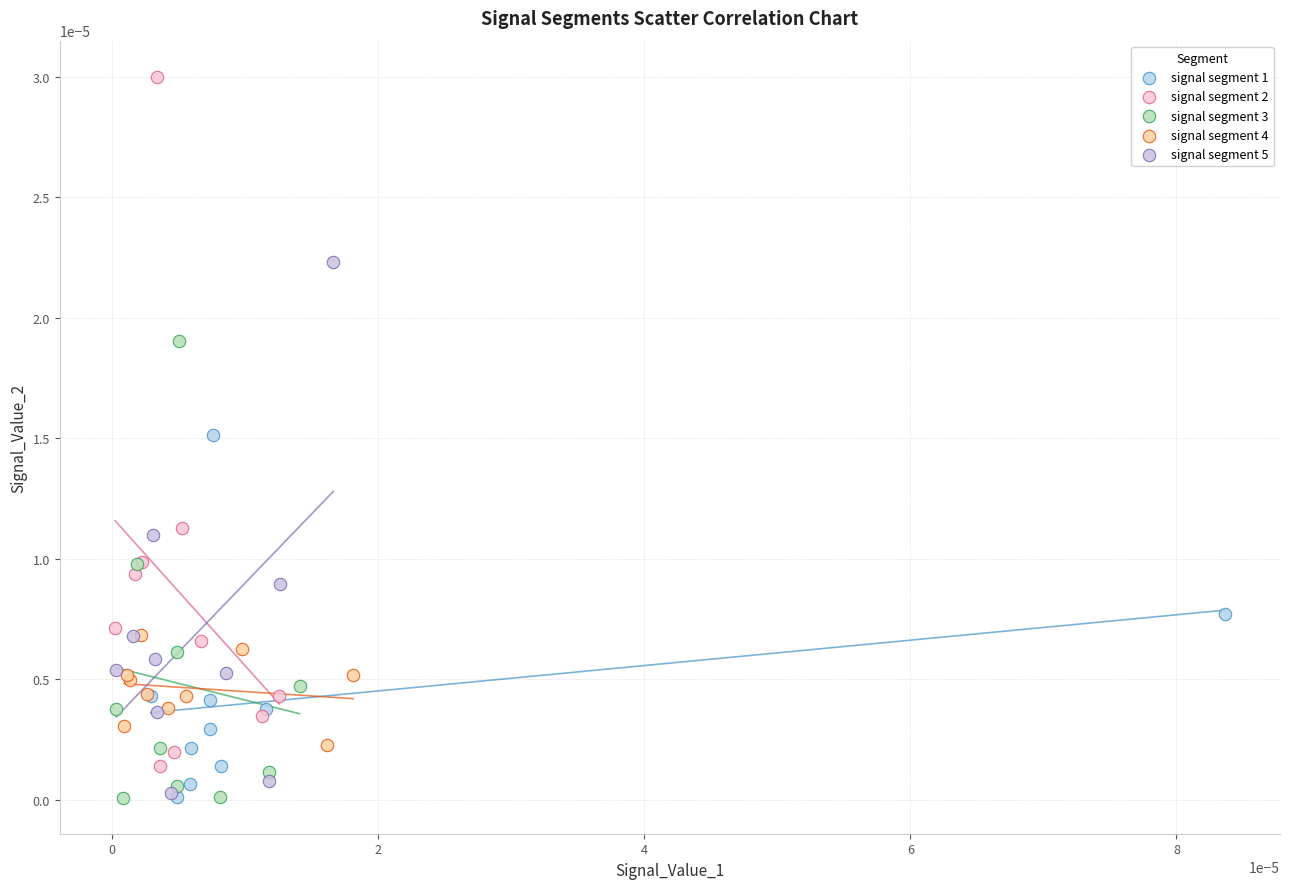

Which series contains the highest Y value?

signal segment 2